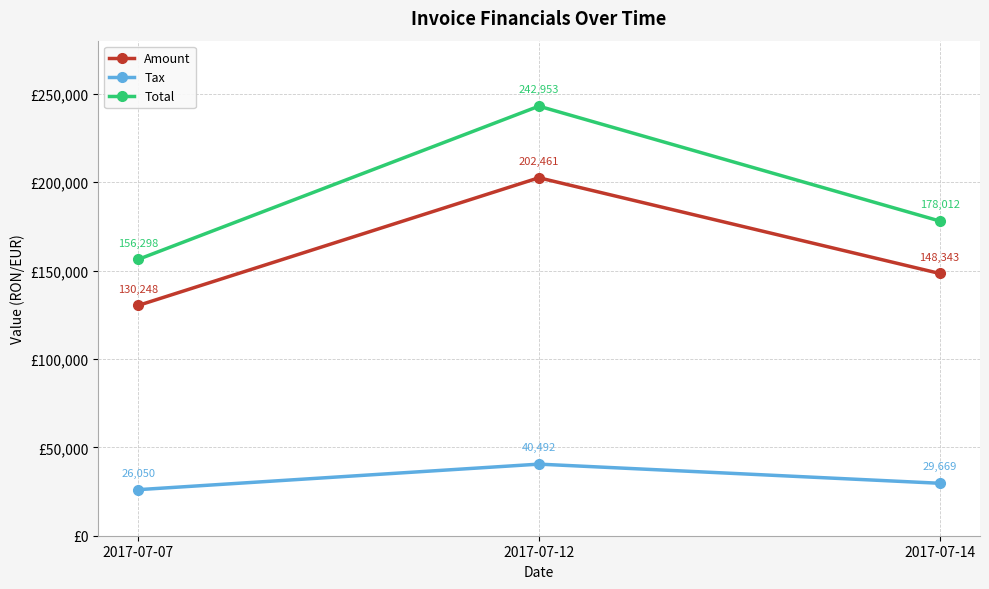

Count the Amount values in the range 130248 to 202461.

3